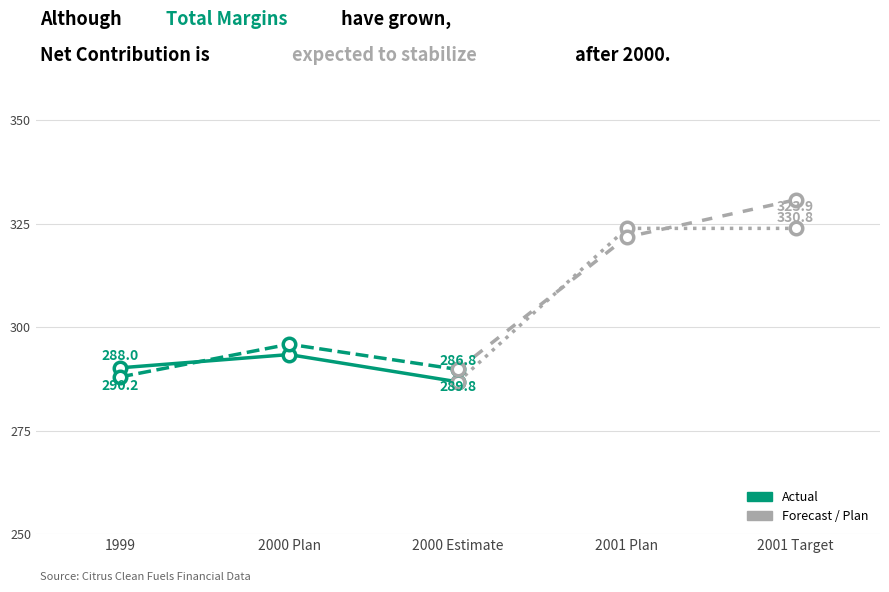

At how many categories does at least one series exceed 288?

3